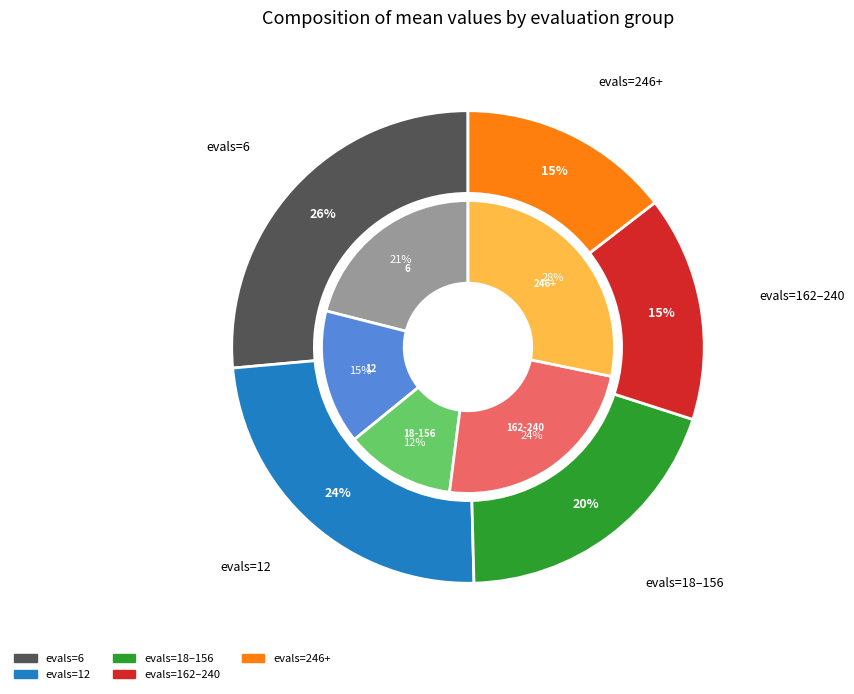

What is the change in value from evals=6 to evals=12?

-0.2